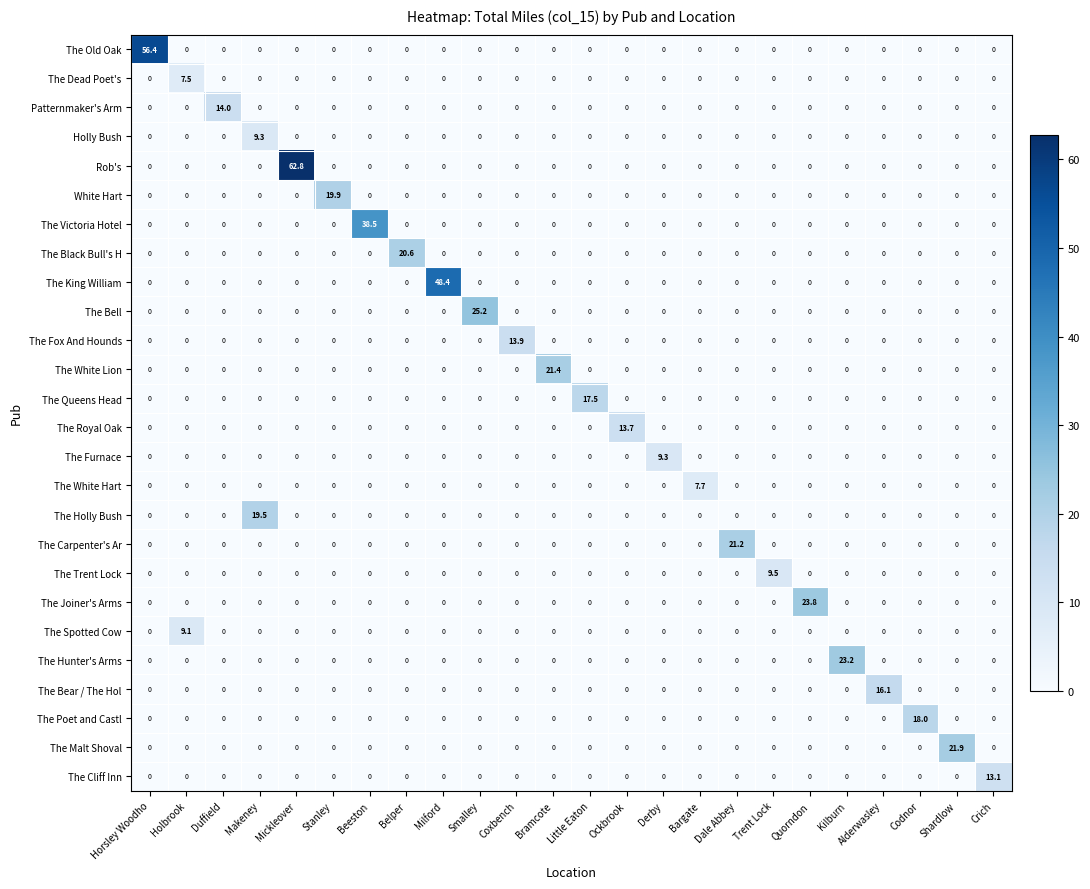

Which series has the largest range (max minus min)?

Rob's